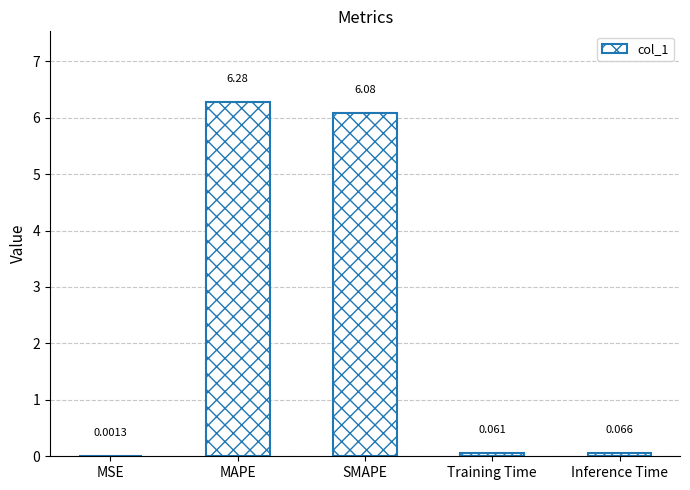

Between Inference Time and MSE, which is larger?

Inference Time